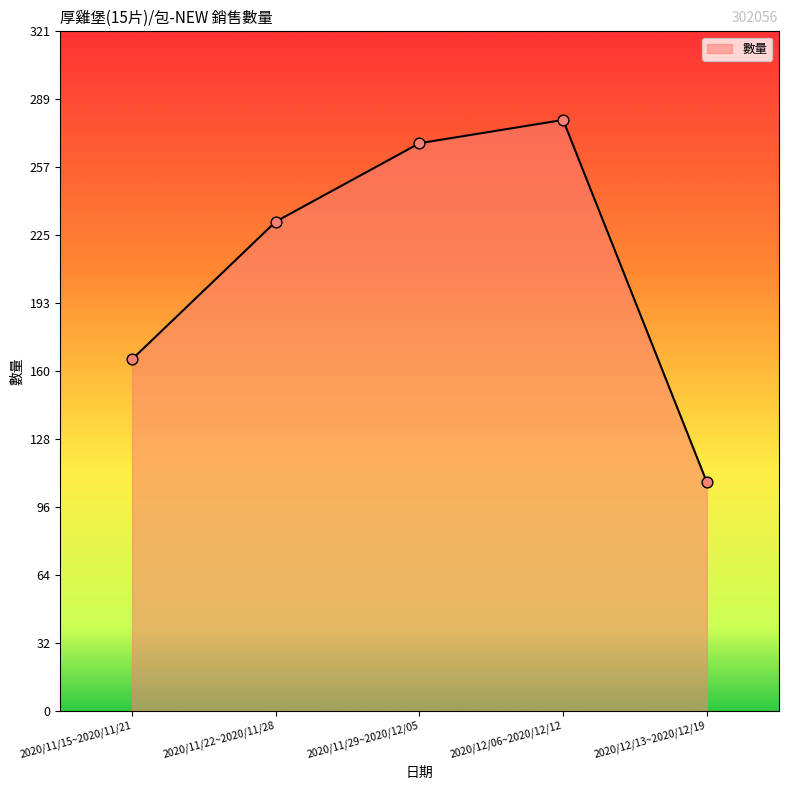

Between 2020/11/29~2020/12/05 and 2020/12/06~2020/12/12, which is larger?

2020/12/06~2020/12/12